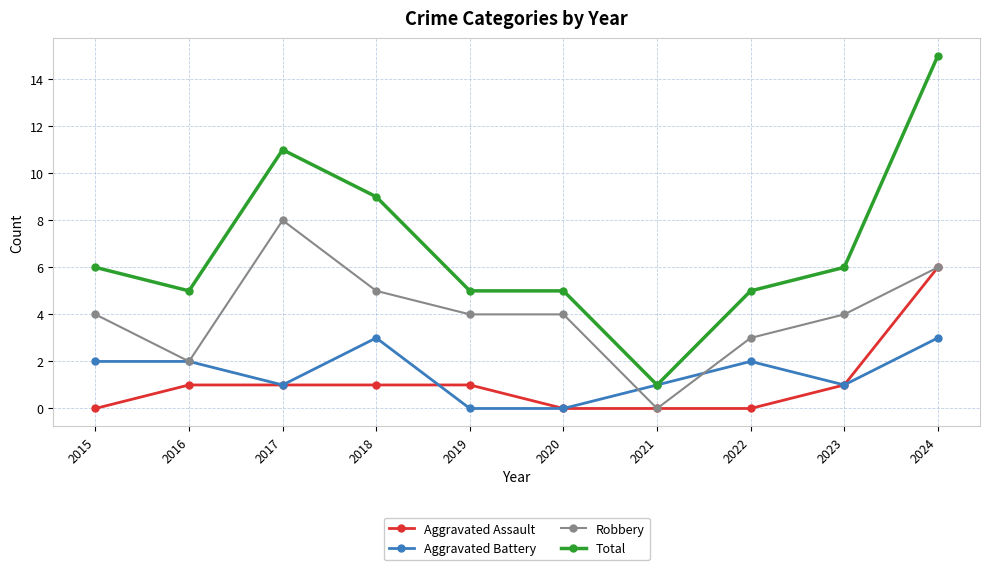

Does the chart have visible grid lines?

Yes